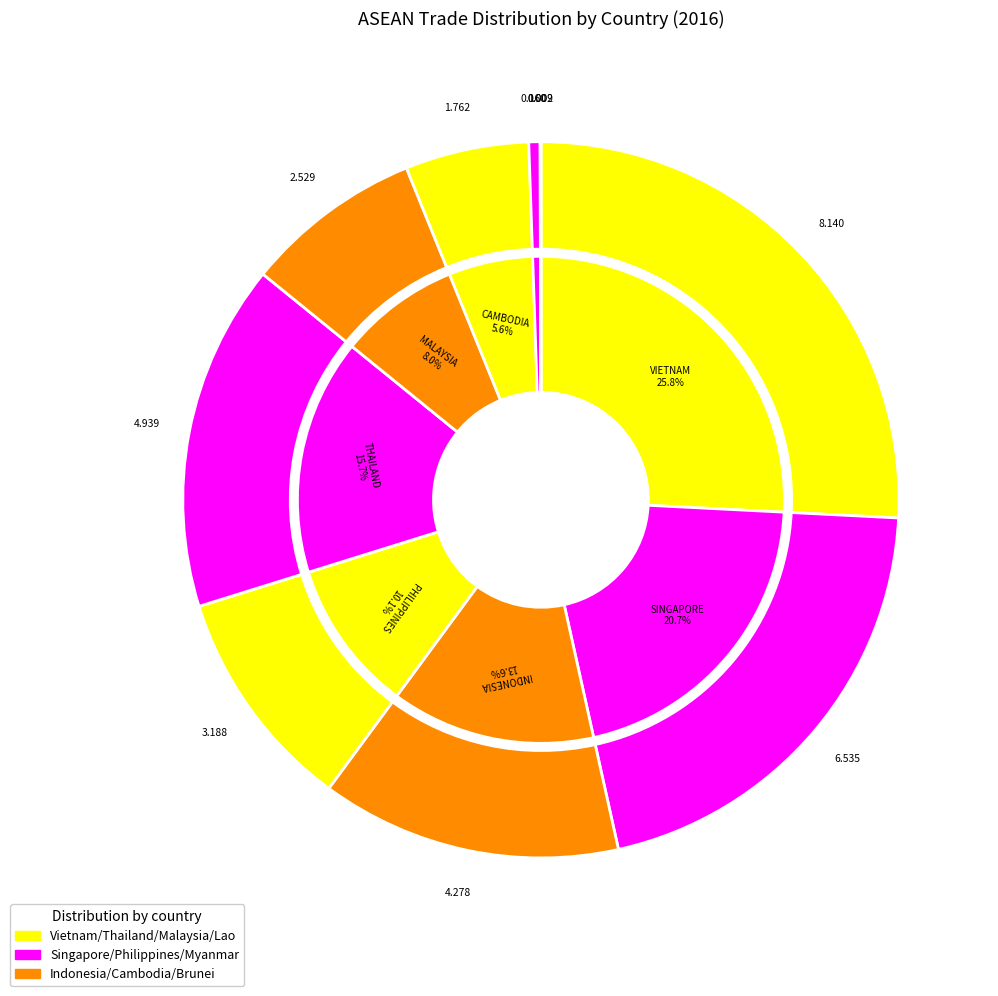

Does any single category account for the majority?

No